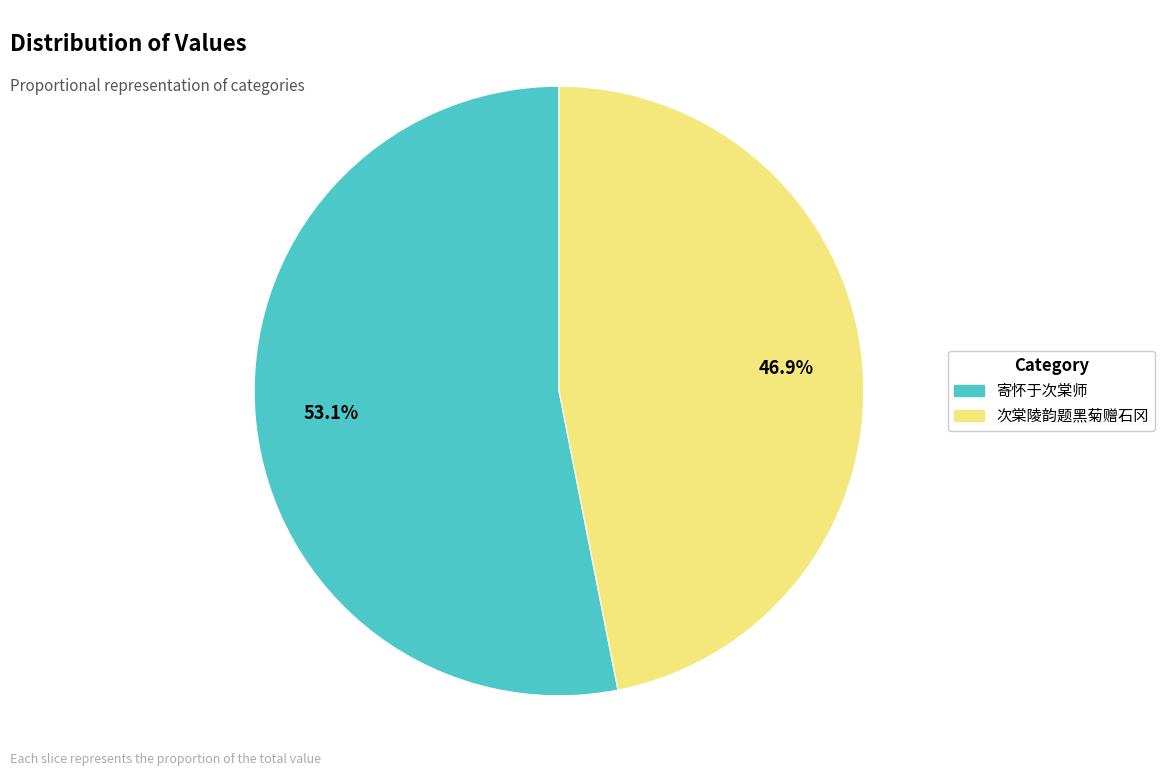

Which has a higher value, 次棠陵韵题黑菊赠石冈 or 寄怀于次棠师?

寄怀于次棠师